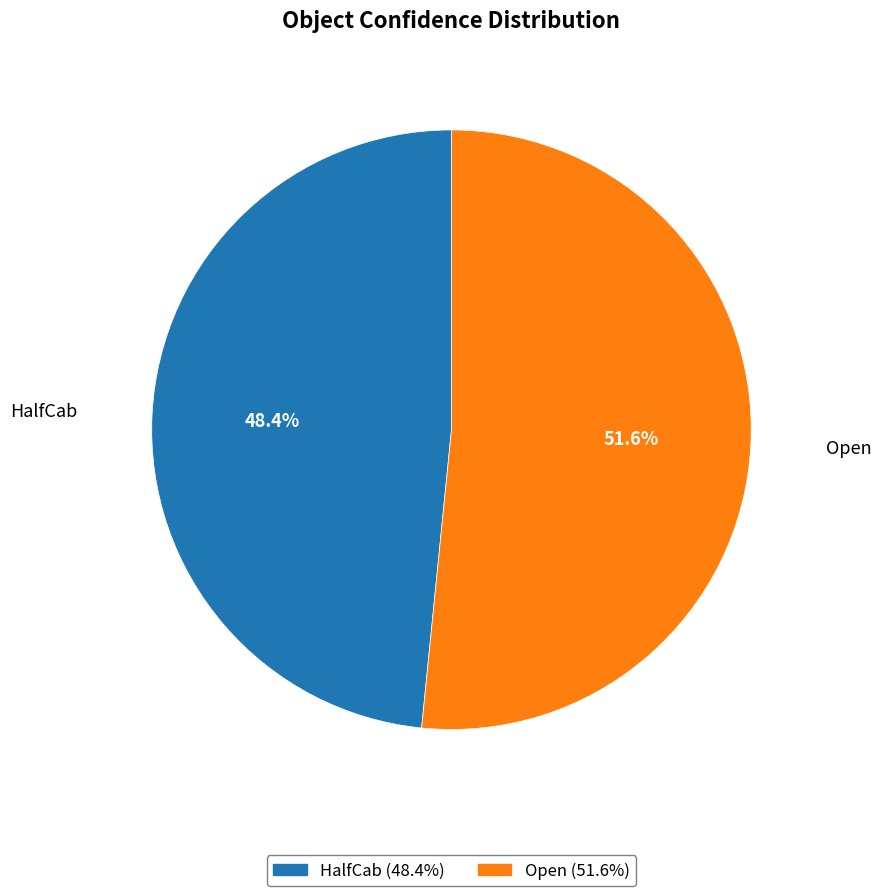

Does any single category account for the majority?

Yes